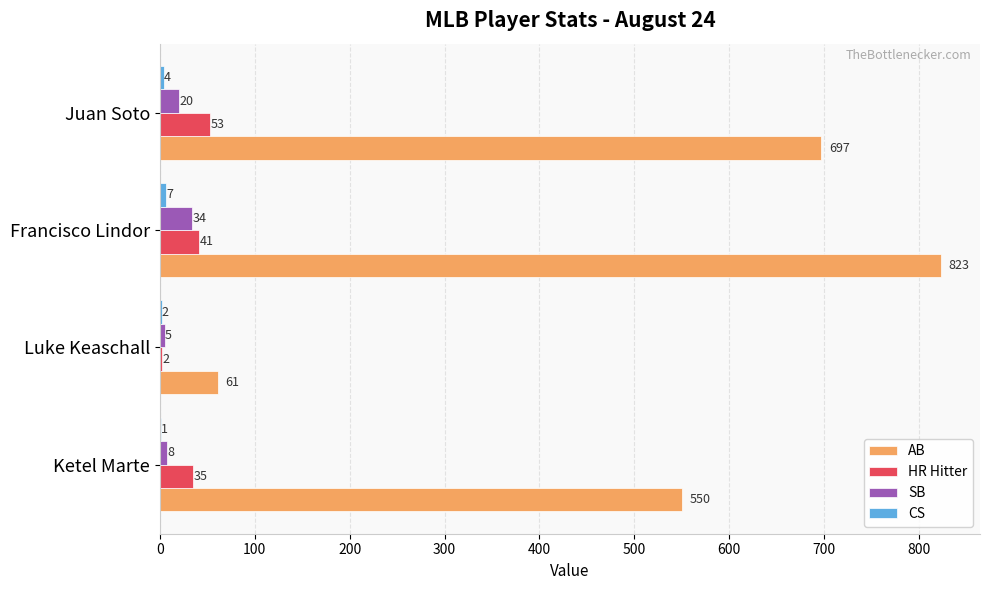

The value of HR Hitter at Luke Keaschall is 2. True or false?

True